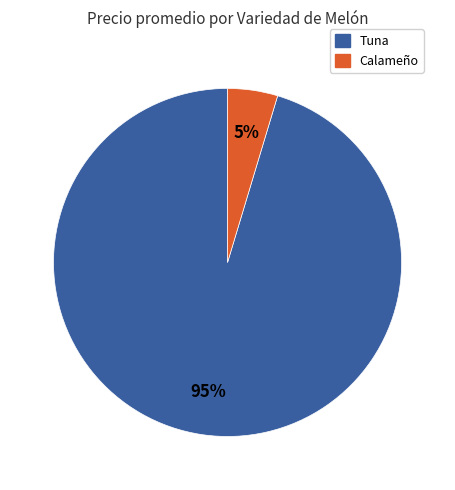

Count the number of slices in the pie.

2